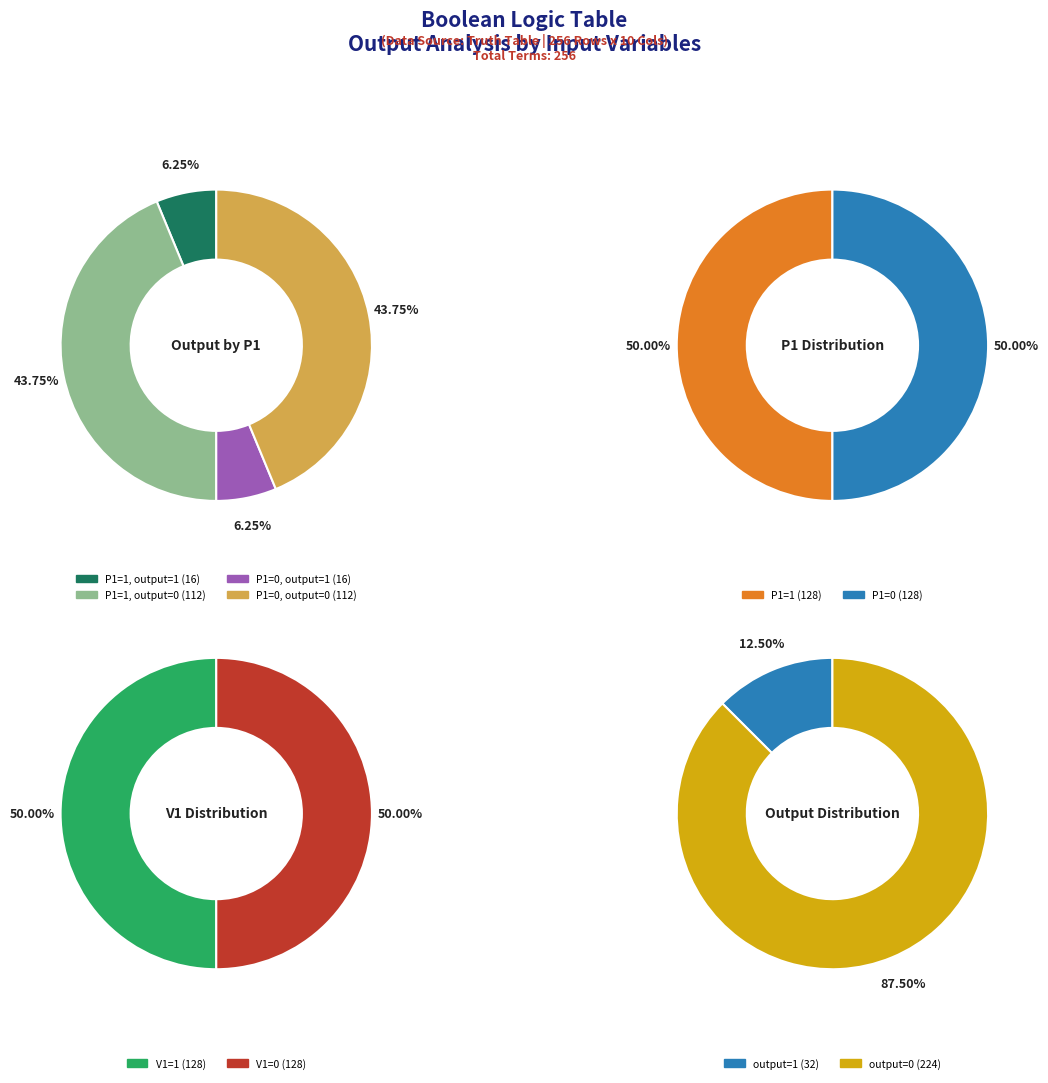

To the nearest percent, what percentage of the pie is output=1 (P1=1)?

6%